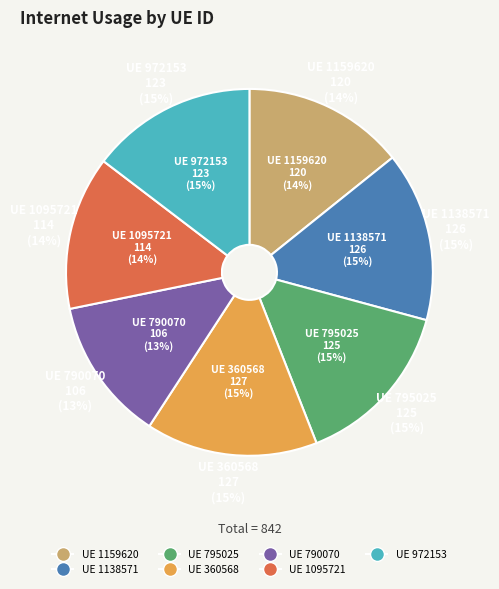

To the nearest percent, what is the difference between the largest and smallest slice percentages?

3%